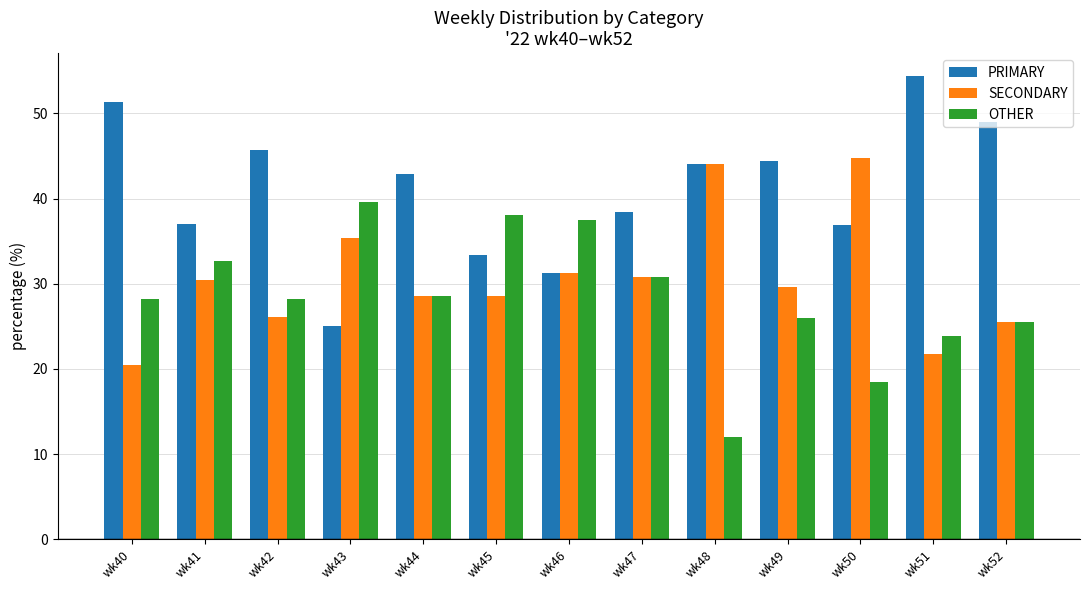

Which series has the largest total across all categories?

PRIMARY